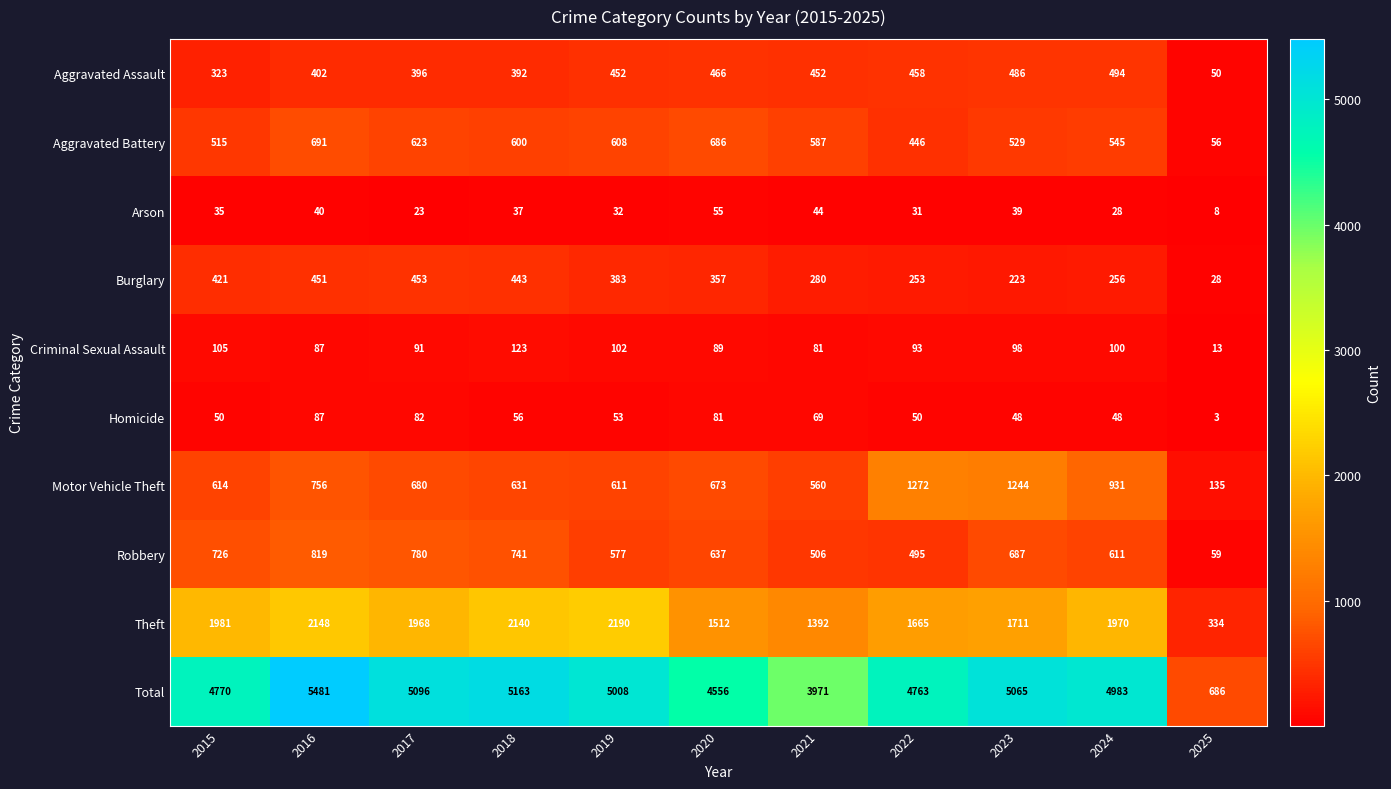

Is it true that Robbery equals 780 at 2017?

True